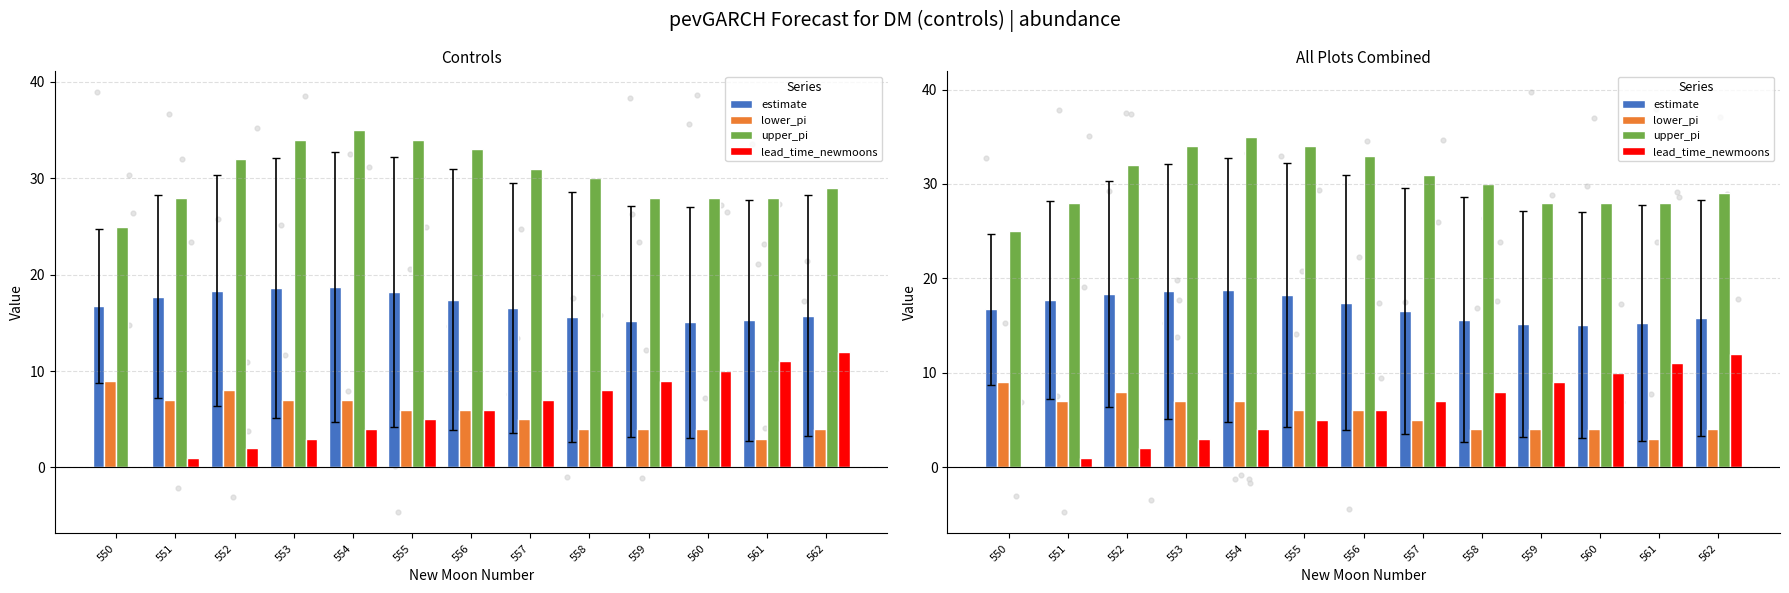

At how many categories does at least one series exceed 6?

13